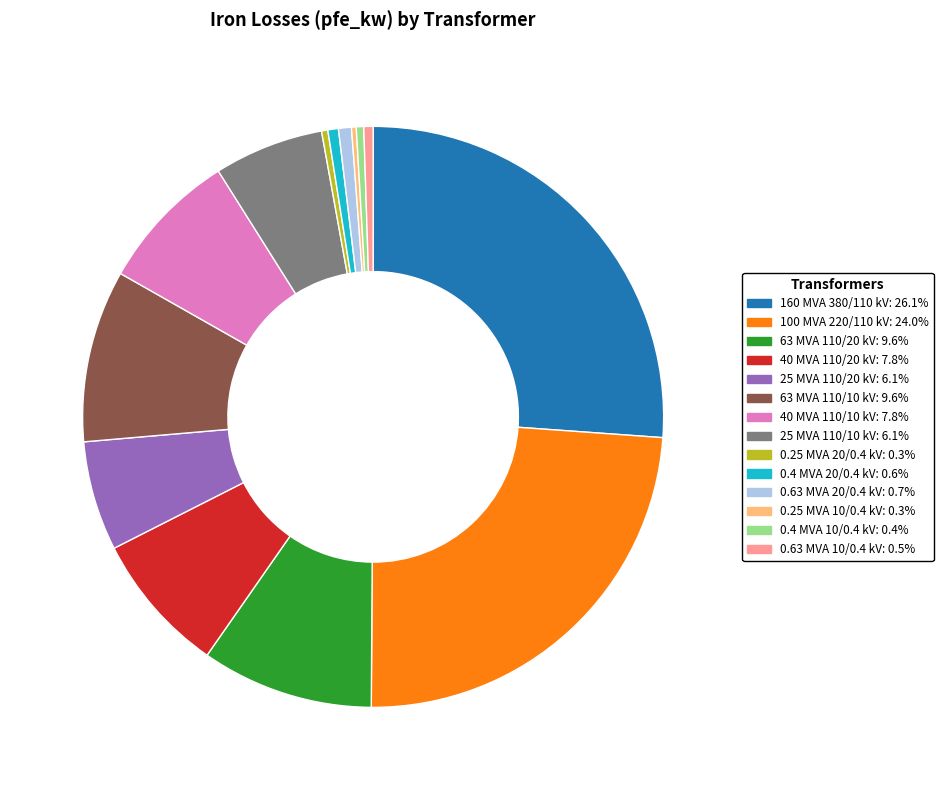

Which slice is the largest?

160 MVA 380/110 kV